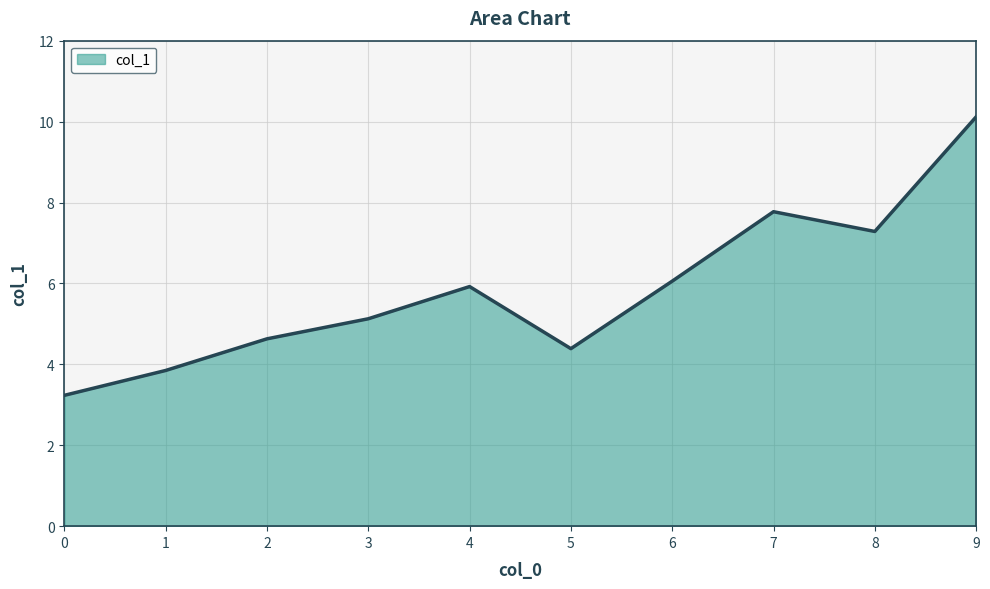

What is the sum of all values?

58.4